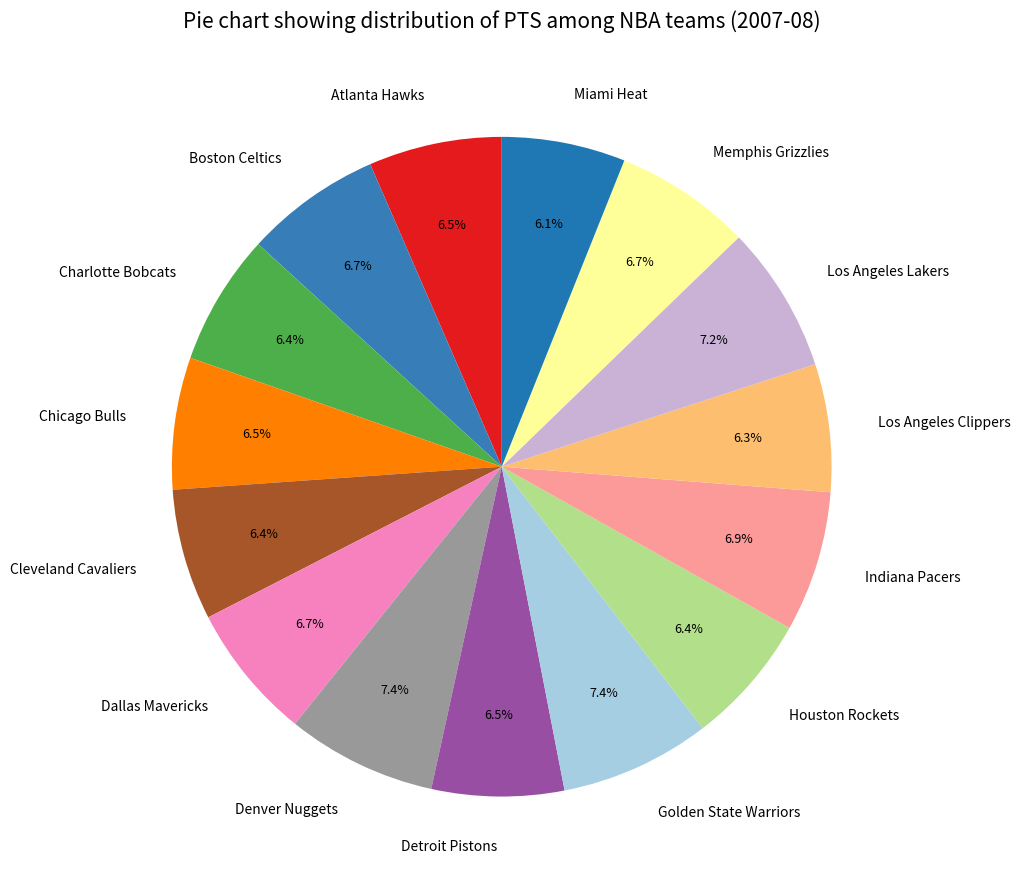

True or false: Memphis Grizzlies accounts for 7% of the total.

True